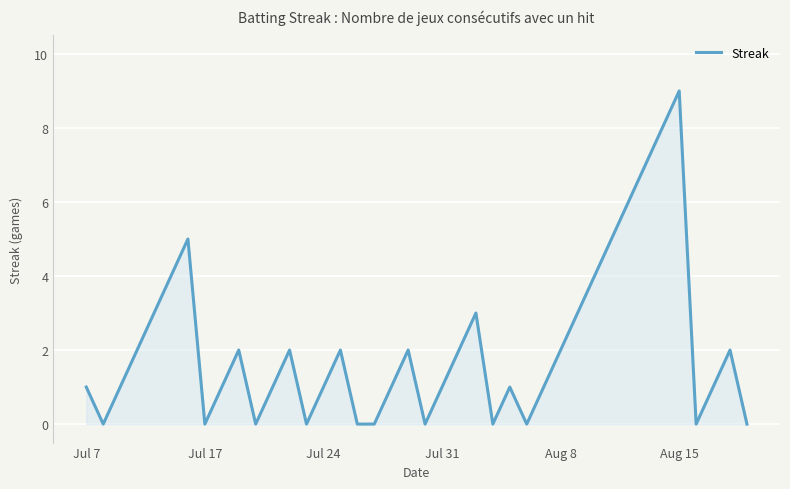

What is the difference between the maximum and minimum values?

9